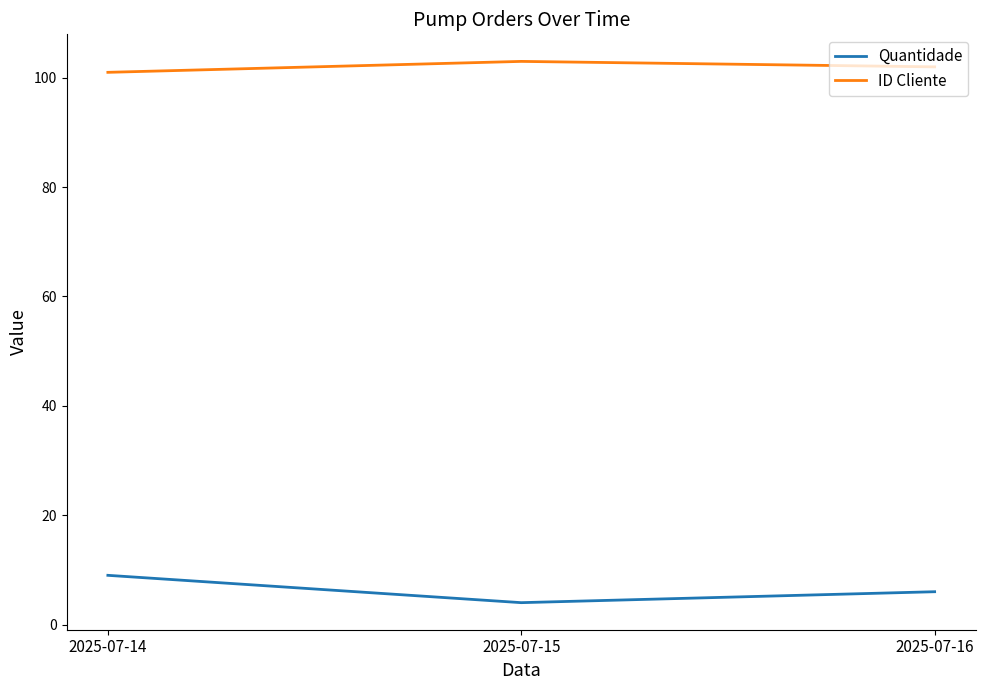

At which category is the sum across all series the highest?

2025-07-14